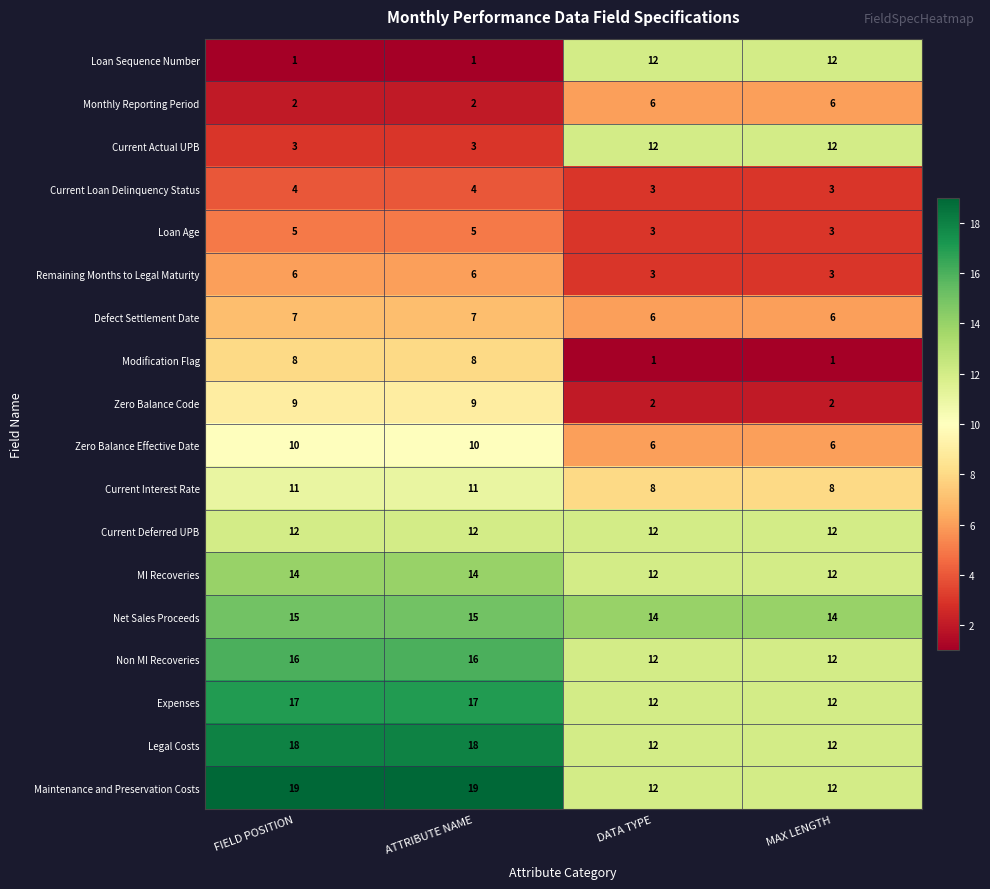

Rank the series at ATTRIBUTE NAME from highest to lowest value.

Maintenance and Preservation Costs, Legal Costs, Expenses, Non MI Recoveries, Net Sales Proceeds, MI Recoveries, Current Deferred UPB, Current Interest Rate, Zero Balance Effective Date, Zero Balance Code, Modification Flag, Defect Settlement Date, Remaining Months to Legal Maturity, Loan Age, Current Loan Delinquency Status, Current Actual UPB, Monthly Reporting Period, Loan Sequence Number